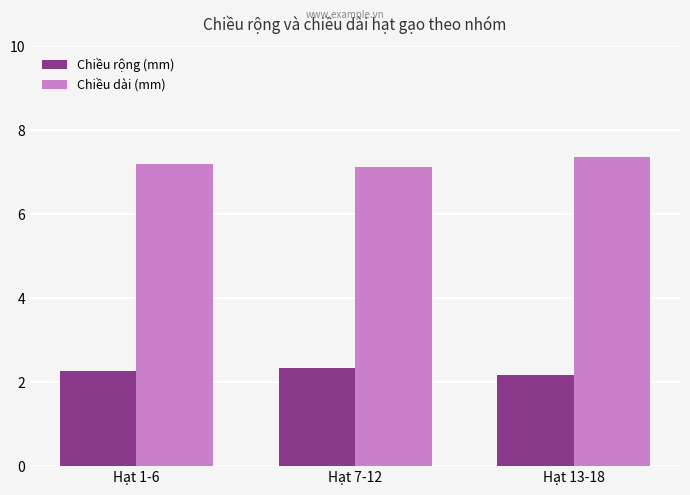

List the series in order of their overall mean, lowest first.

Chiều rộng (mm), Chiều dài (mm)